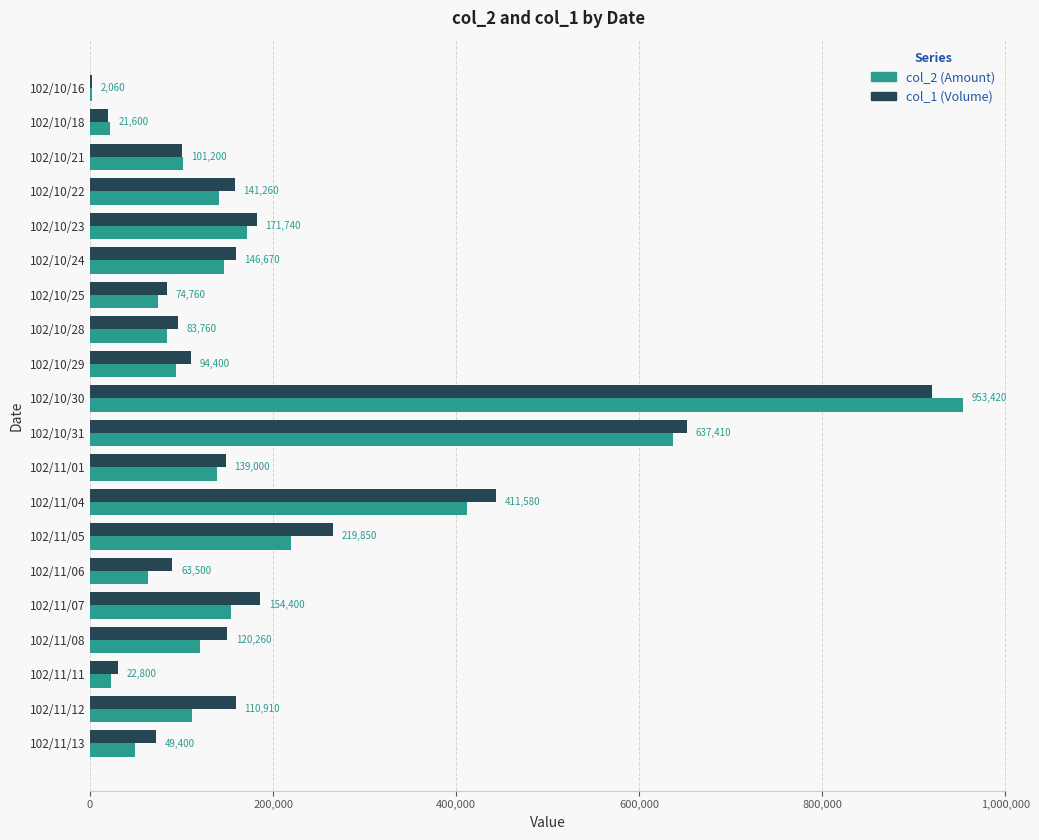

Count the number of data series in this chart.

2